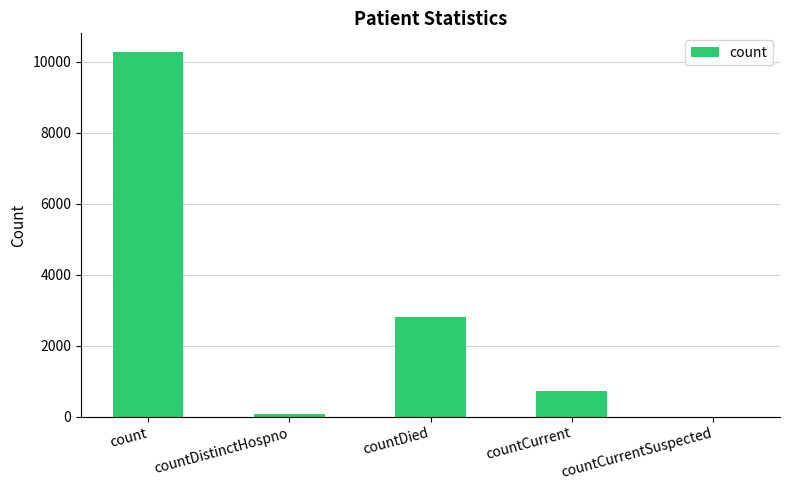

How many data points does each series have?

5